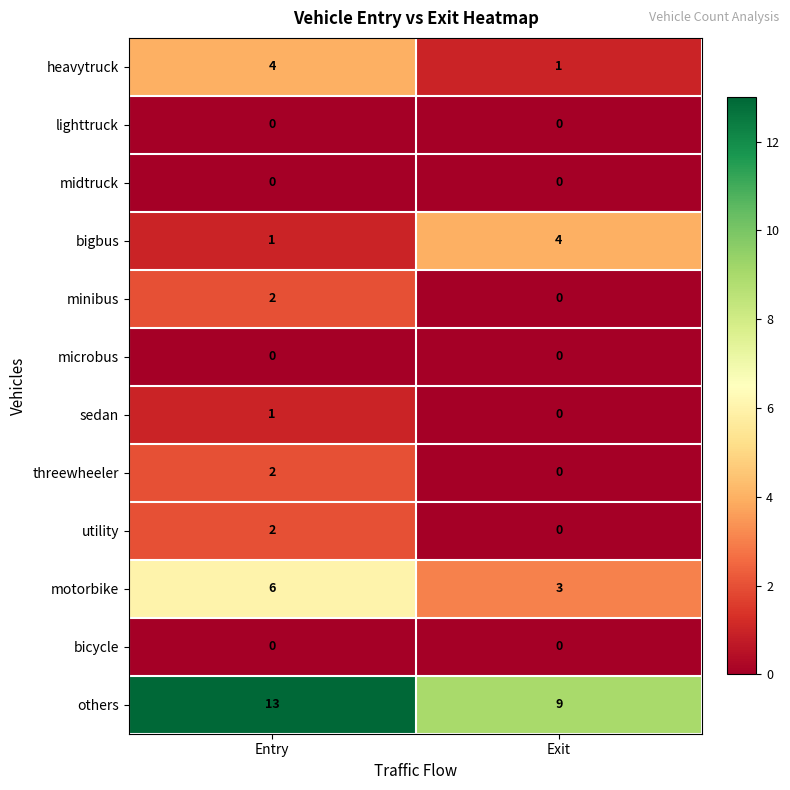

Which series has the largest total across all categories?

others